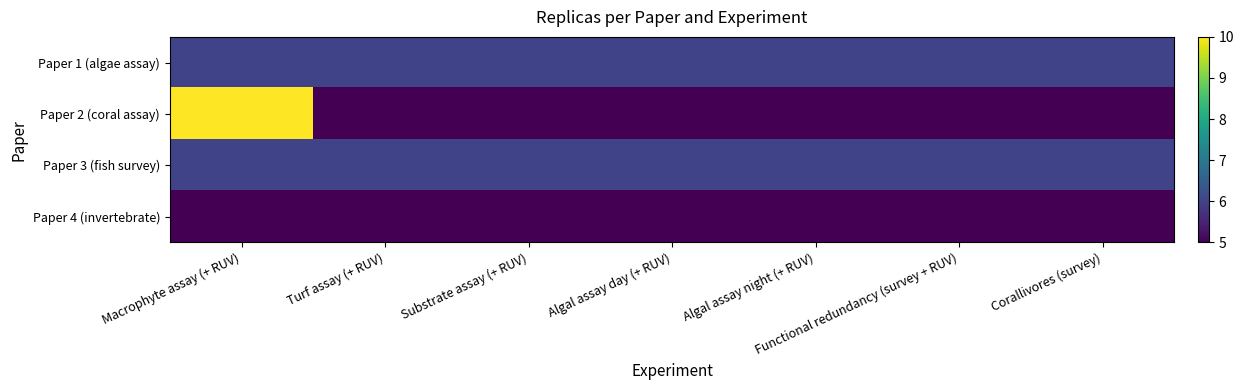

Reading left to right, transcribe all the data shown in this chart.

Paper 1 (algae assay): Macrophyte assay (+ RUV)=6	Turf assay (+ RUV)=6	Substrate assay (+ RUV)=6	Algal assay day (+ RUV)=6	Algal assay night (+ RUV)=6	Functional redundancy (survey + RUV)=6	Corallivores (survey)=6
Paper 2 (coral assay): Macrophyte assay (+ RUV)=10	Turf assay (+ RUV)=5	Substrate assay (+ RUV)=5	Algal assay day (+ RUV)=5	Algal assay night (+ RUV)=5	Functional redundancy (survey + RUV)=5	Corallivores (survey)=5
Paper 3 (fish survey): Macrophyte assay (+ RUV)=6	Turf assay (+ RUV)=6	Substrate assay (+ RUV)=6	Algal assay day (+ RUV)=6	Algal assay night (+ RUV)=6	Functional redundancy (survey + RUV)=6	Corallivores (survey)=6
Paper 4 (invertebrate): Macrophyte assay (+ RUV)=5	Turf assay (+ RUV)=5	Substrate assay (+ RUV)=5	Algal assay day (+ RUV)=5	Algal assay night (+ RUV)=5	Functional redundancy (survey + RUV)=5	Corallivores (survey)=5